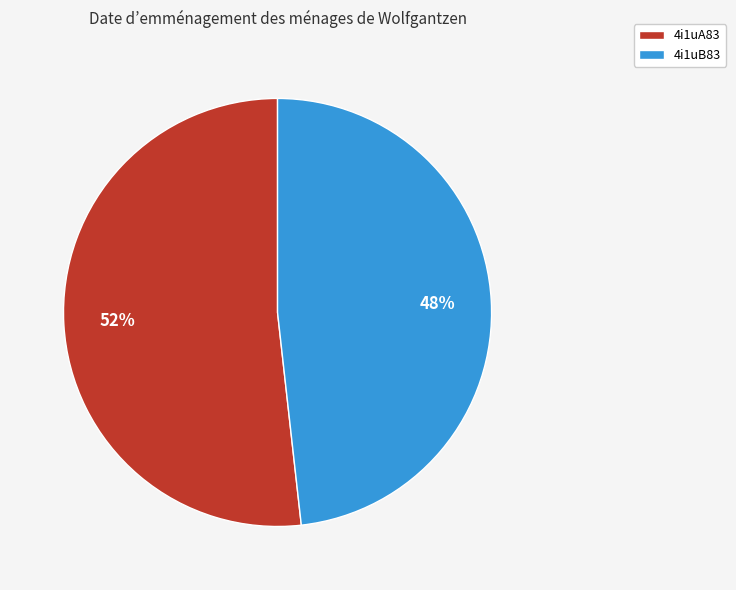

Which category has the biggest portion of the pie?

4i1uA83